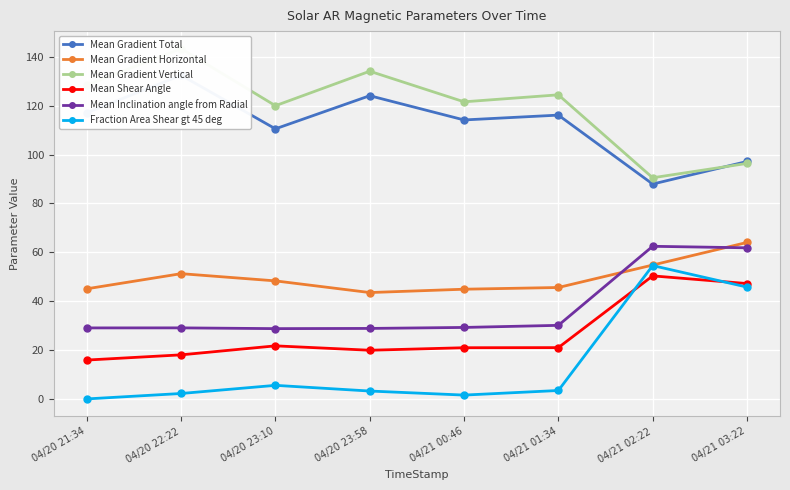

Which series changed the most between 04/21 01:34 and 04/21 03:22?

Fraction Area Shear gt 45 deg